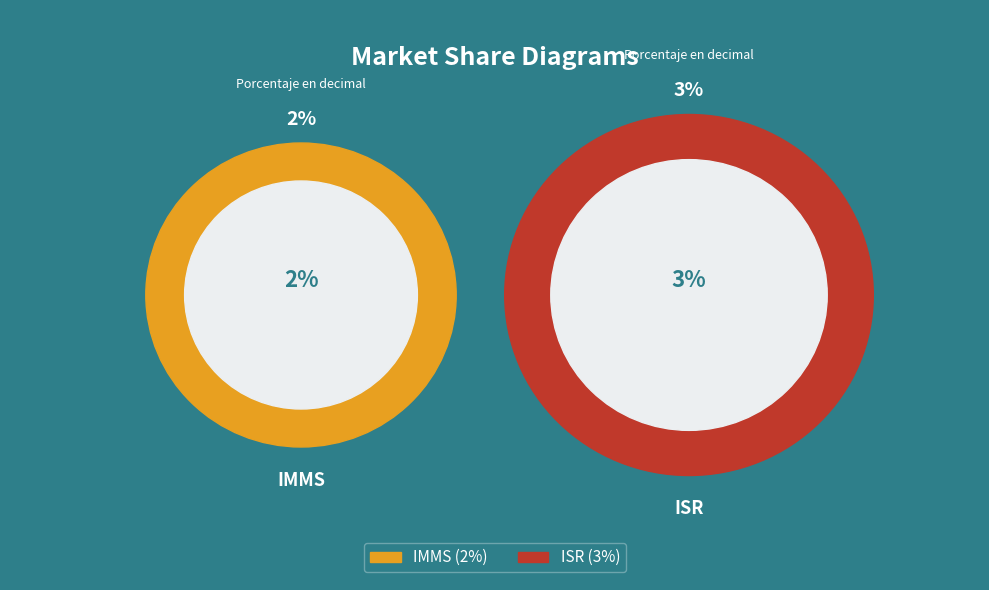

Does ISR represent more than half of the total?

Yes